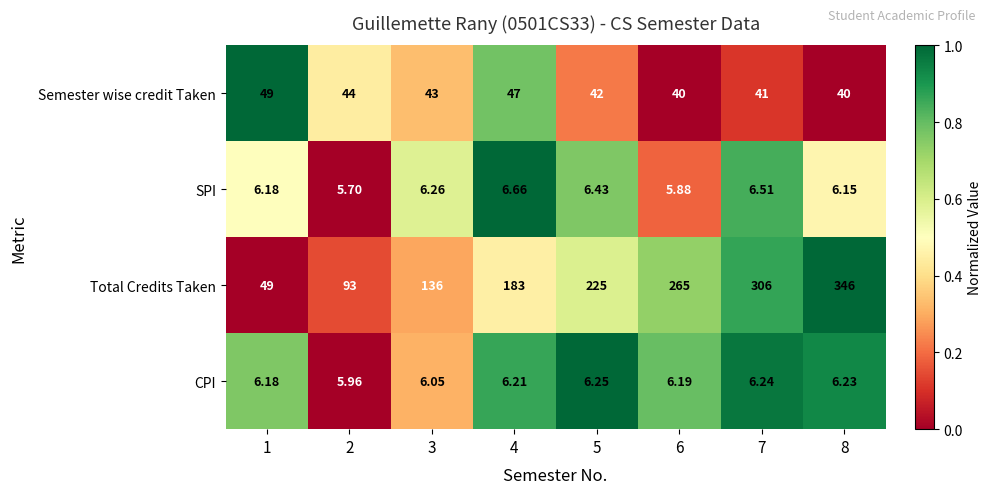

Which series changed the most between 3 and 5?

Total Credits Taken